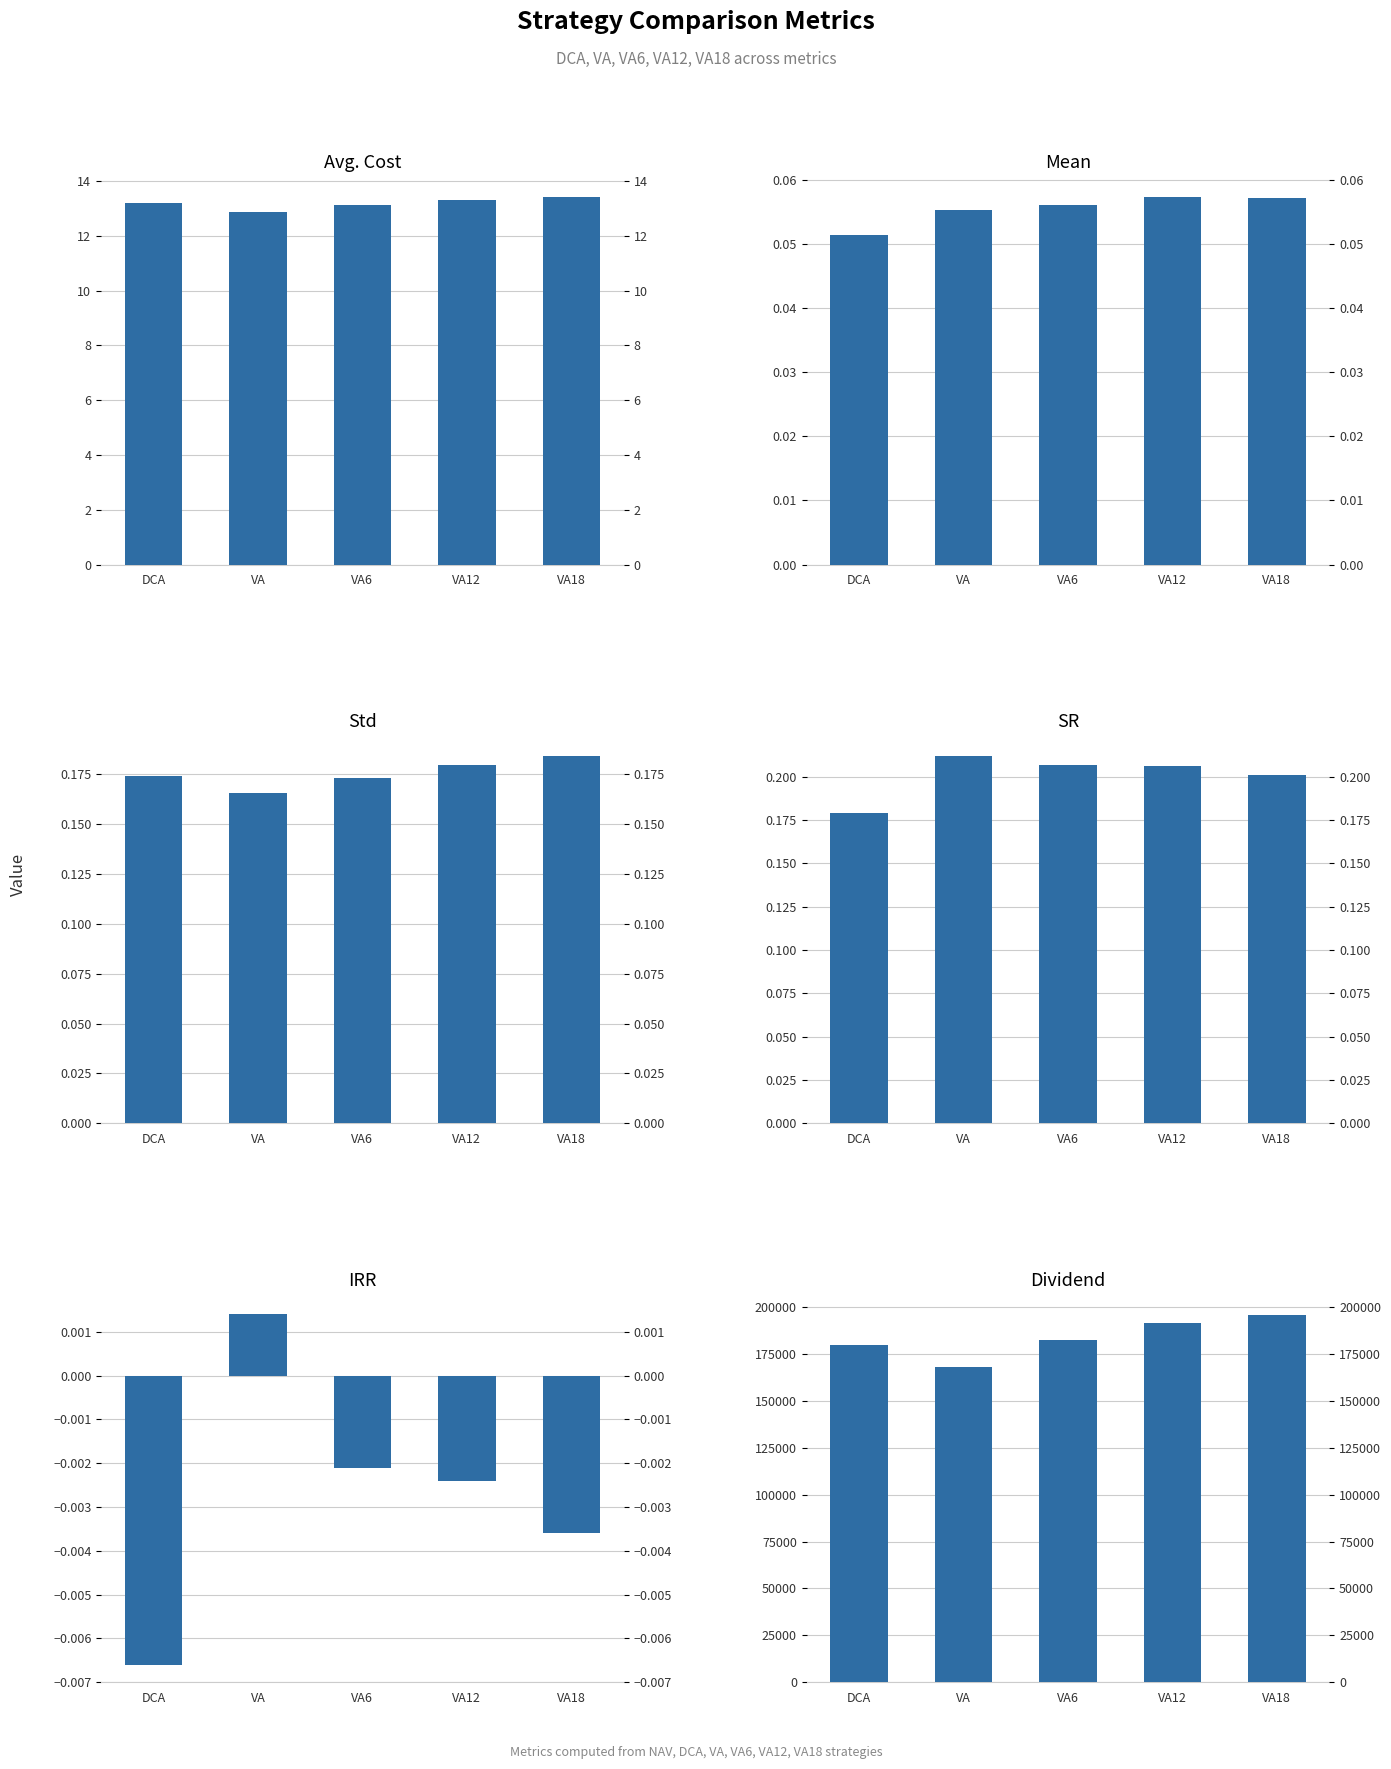

Reading left to right, extract all data points from this chart.

Avg. Cost: 13.2	12.9	13.1	13.3	13.4
Mean: 0.1	0.1	0.1	0.1	0.1
Std: 0.2	0.2	0.2	0.2	0.2
SR: 0.2	0.2	0.2	0.2	0.2
IRR: -0.0	0.0	-0.0	-0.0	-0.0
Dividend: 179760.7	168093.1	182452.4	191657.5	195679.4